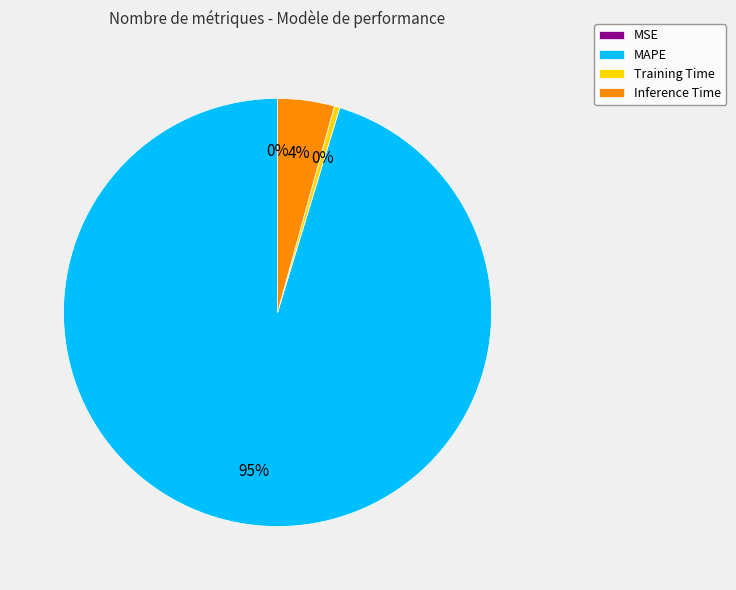

To the nearest percent, what percentage of the pie is Inference Time?

4%